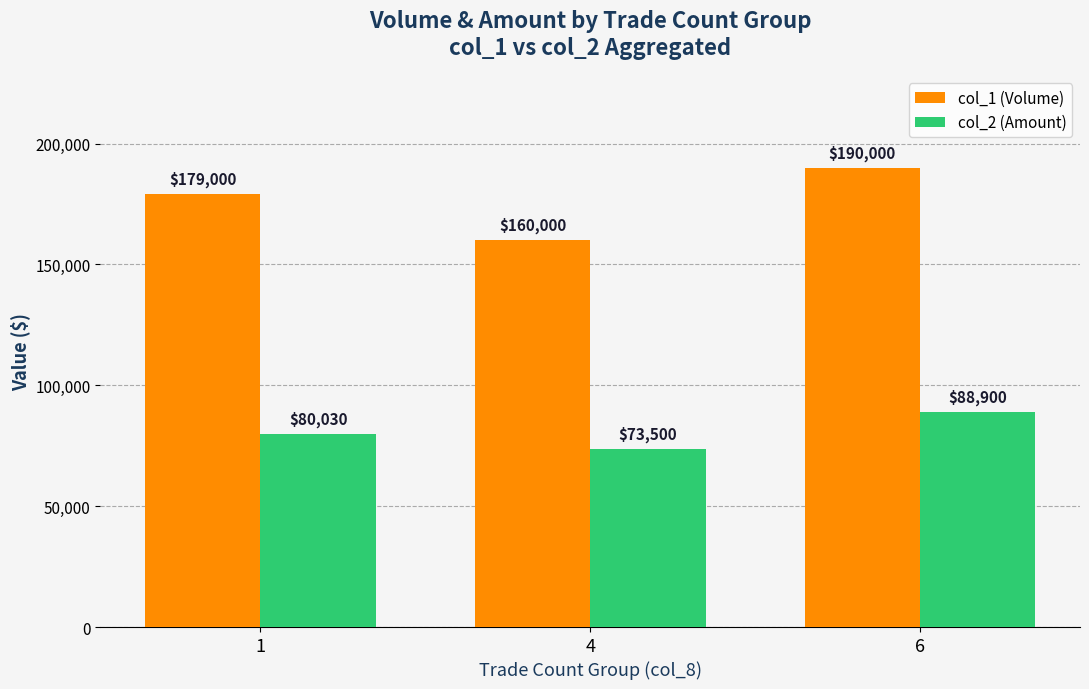

Rank the series by their average value, from lowest to highest.

col_2 (Amount), col_1 (Volume)